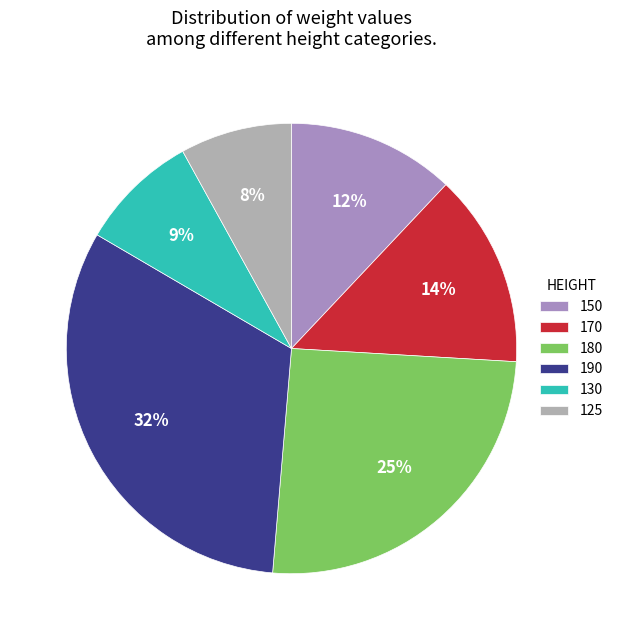

To the nearest percent, what is the difference between the 170 and 190 slice percentages?

18%